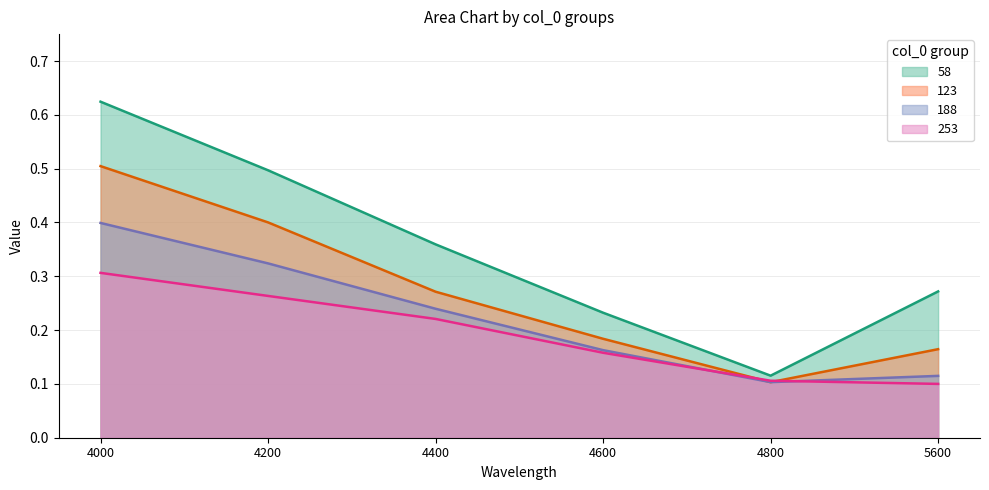

True or false: 188 has a value of 0.3 at 4200.

True